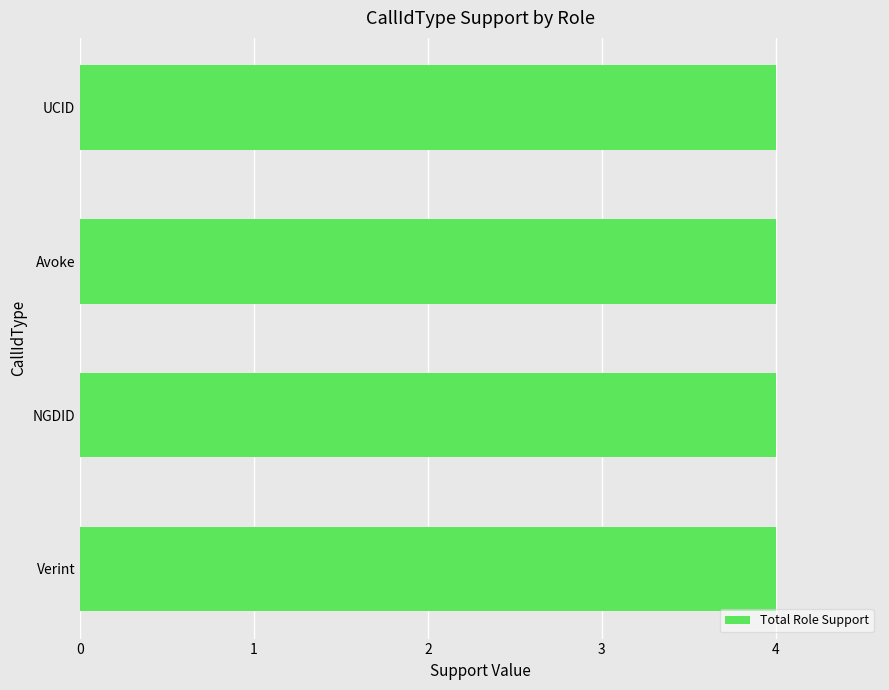

Count the number of categories in the chart.

4